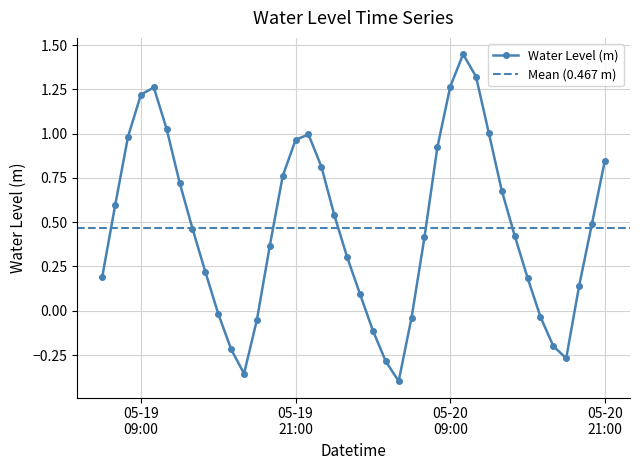

What is the sum of all values?

18.7